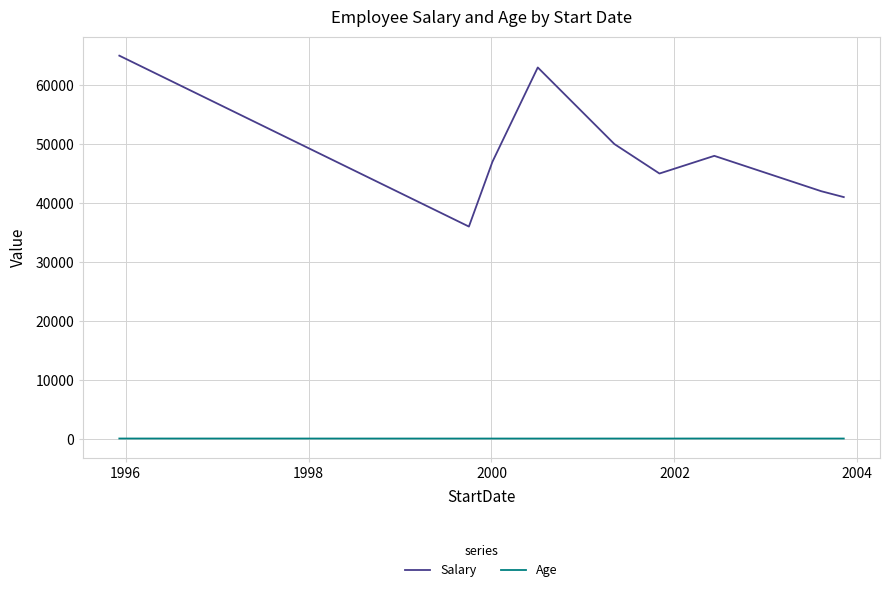

How many Age values are between 30 and 32?

6